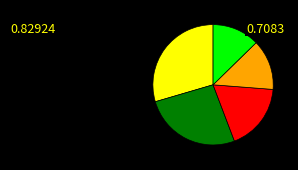

How many slices are in this pie chart?

5